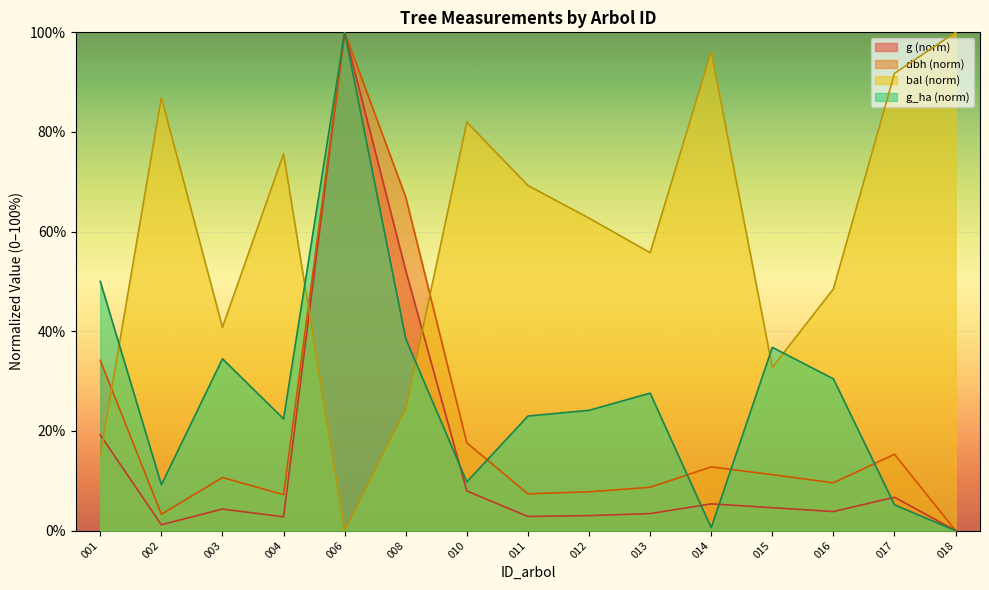

How many lines are shown in the chart?

4